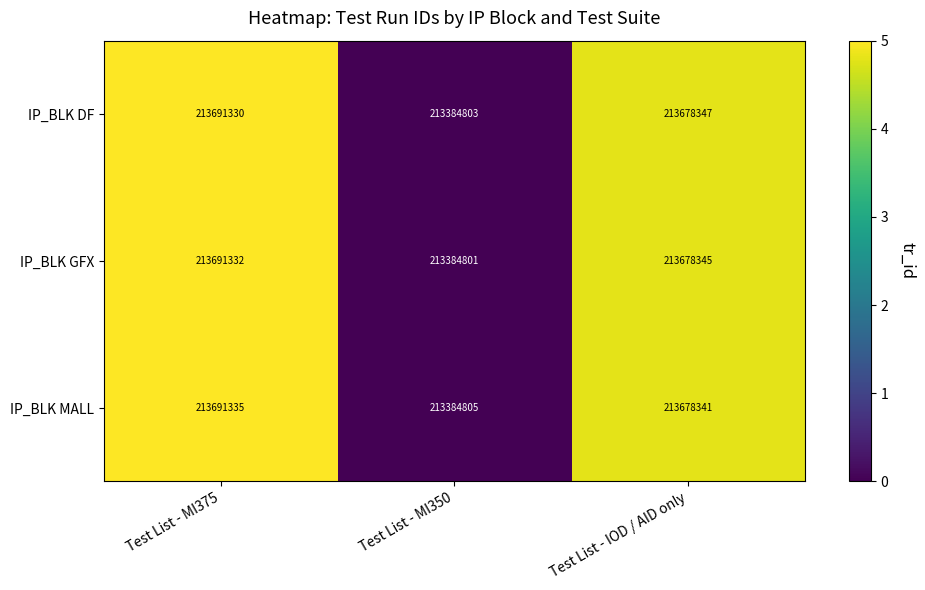

What is the sum of all IP_BLK GFX values?

640754478